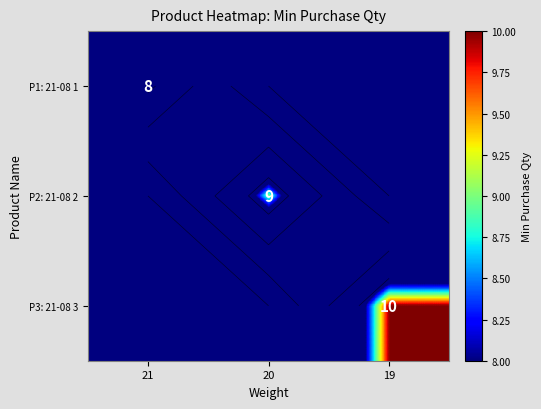

Is the value of P2: 21-08 2 at 21 greater than the value of P1: 21-08 1 at 21?

No